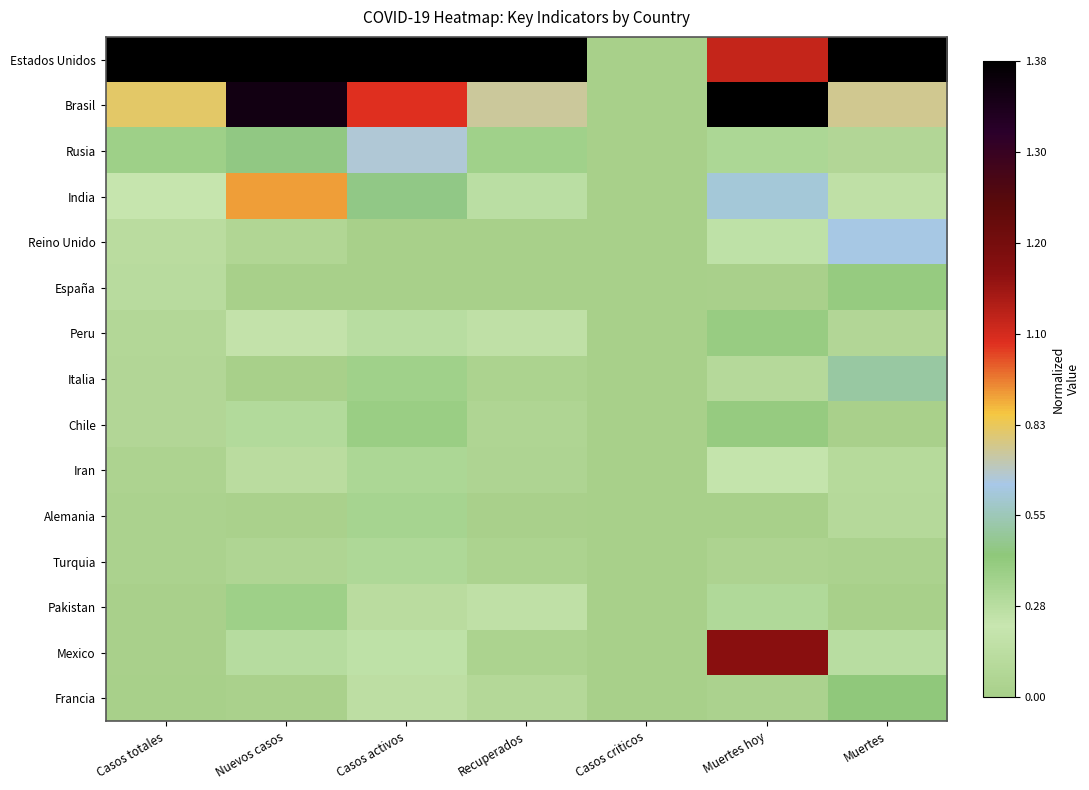

Reading left to right, transcribe all the data shown in this chart.

Estados Unidos: Casos totales=1.0	Nuevos casos=1.0	Casos activos=1.0	Recuperados=1.0	Casos criticos=0.0	Muertes hoy=0.6	Muertes=1.0
Brasil: Casos totales=0.4	Nuevos casos=1.0	Casos activos=0.6	Recuperados=0.4	Casos criticos=0.0	Muertes hoy=1.0	Muertes=0.4
Rusia: Casos totales=0.2	Nuevos casos=0.2	Casos activos=0.3	Recuperados=0.2	Casos criticos=0.0	Muertes hoy=0.2	Muertes=0.0
India: Casos totales=0.1	Nuevos casos=0.5	Casos activos=0.2	Recuperados=0.1	Casos criticos=0.0	Muertes hoy=0.3	Muertes=0.1
Reino Unido: Casos totales=0.1	Nuevos casos=0.0	Casos activos=0.0	Recuperados=0.0	Casos criticos=0.0	Muertes hoy=0.1	Muertes=0.3
España: Casos totales=0.1	Nuevos casos=0.0	Casos activos=0.0	Recuperados=0.0	Casos criticos=0.0	Muertes hoy=0.0	Muertes=0.2
Peru: Casos totales=0.0	Nuevos casos=0.1	Casos activos=0.1	Recuperados=0.1	Casos criticos=0.0	Muertes hoy=0.2	Muertes=0.0
Italia: Casos totales=0.0	Nuevos casos=0.0	Casos activos=0.2	Recuperados=0.0	Casos criticos=0.0	Muertes hoy=0.0	Muertes=0.3
Chile: Casos totales=0.0	Nuevos casos=0.2	Casos activos=0.2	Recuperados=0.0	Casos criticos=0.0	Muertes hoy=0.2	Muertes=0.0
Iran: Casos totales=0.0	Nuevos casos=0.1	Casos activos=0.2	Recuperados=0.0	Casos criticos=0.0	Muertes hoy=0.1	Muertes=0.1
Alemania: Casos totales=0.0	Nuevos casos=0.0	Casos activos=0.2	Recuperados=0.0	Casos criticos=0.0	Muertes hoy=0.0	Muertes=0.0
Turquia: Casos totales=0.0	Nuevos casos=0.0	Casos activos=0.2	Recuperados=0.0	Casos criticos=0.0	Muertes hoy=0.0	Muertes=0.0
Pakistan: Casos totales=0.0	Nuevos casos=0.2	Casos activos=0.1	Recuperados=0.1	Casos criticos=0.0	Muertes hoy=0.2	Muertes=0.0
Mexico: Casos totales=0.0	Nuevos casos=0.1	Casos activos=0.1	Recuperados=0.0	Casos criticos=0.0	Muertes hoy=0.7	Muertes=0.1
Francia: Casos totales=0.0	Nuevos casos=0.0	Casos activos=0.1	Recuperados=0.0	Casos criticos=0.0	Muertes hoy=0.0	Muertes=0.2